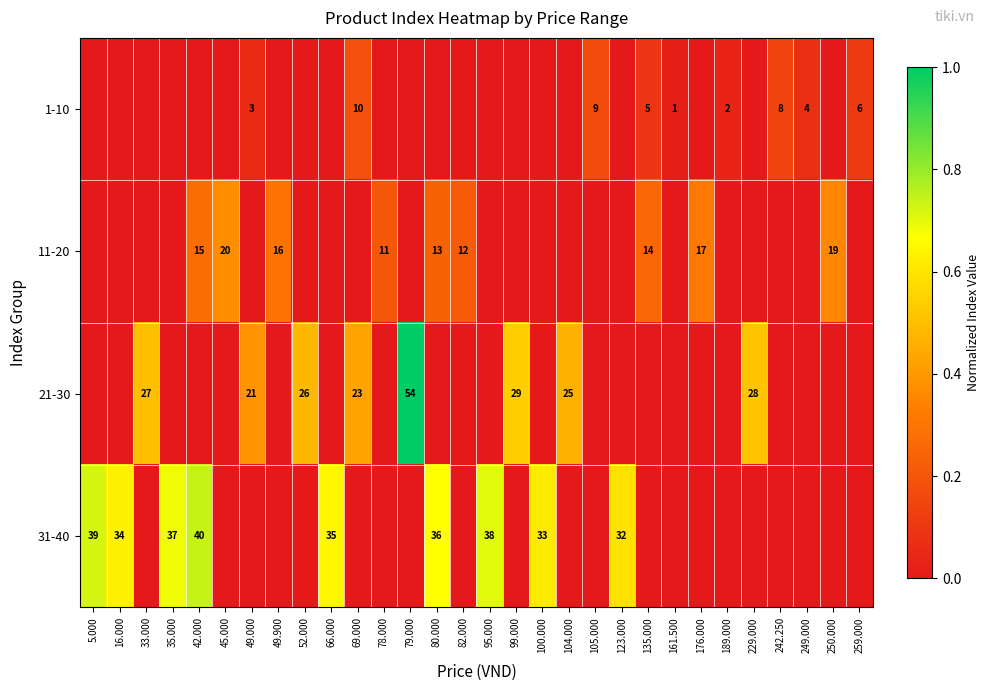

At which label does 11-20 reach its peak?

45.000